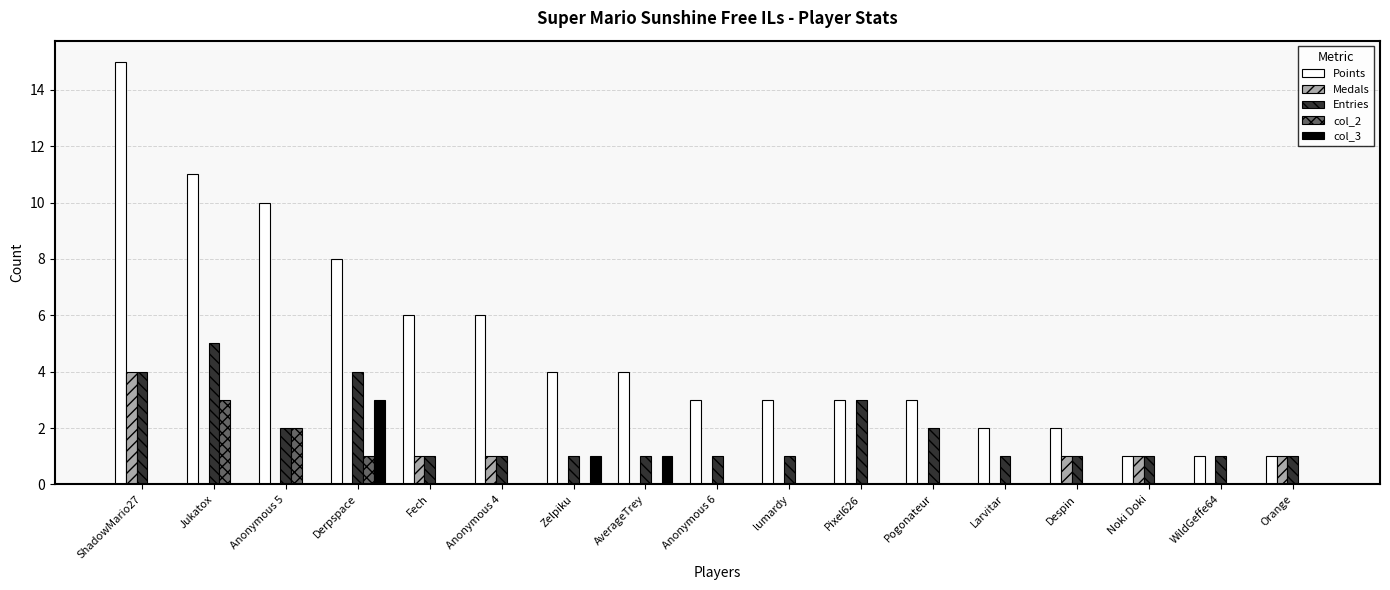

What is the maximum value shown in the chart?

15